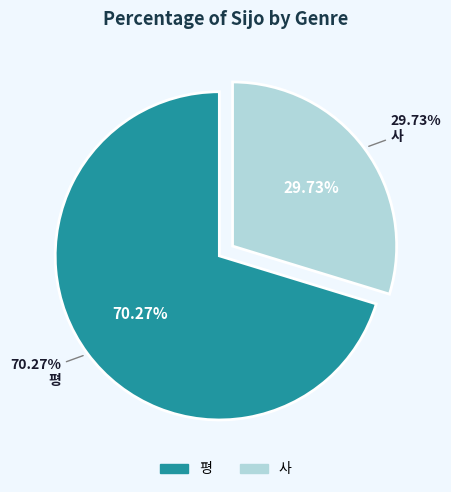

Is it true that 사 is 30% of the pie?

True